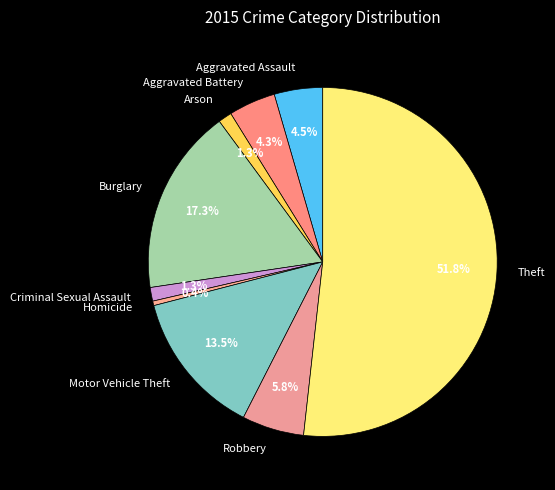

Which slice is the largest?

Theft